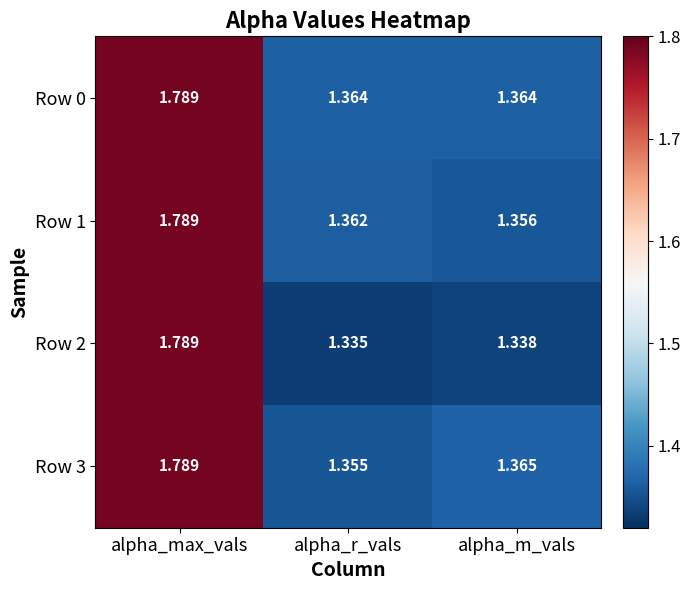

List the labels in order of Row 3 value, smallest first.

alpha_r_vals, alpha_m_vals, alpha_max_vals